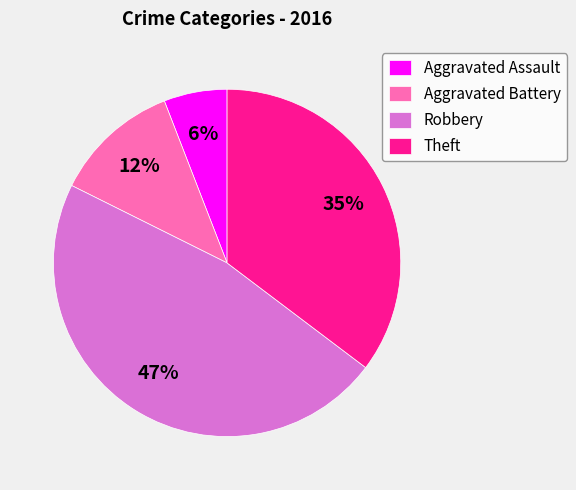

What is the ratio of the value at Aggravated Assault to the value at Aggravated Battery?

0.5